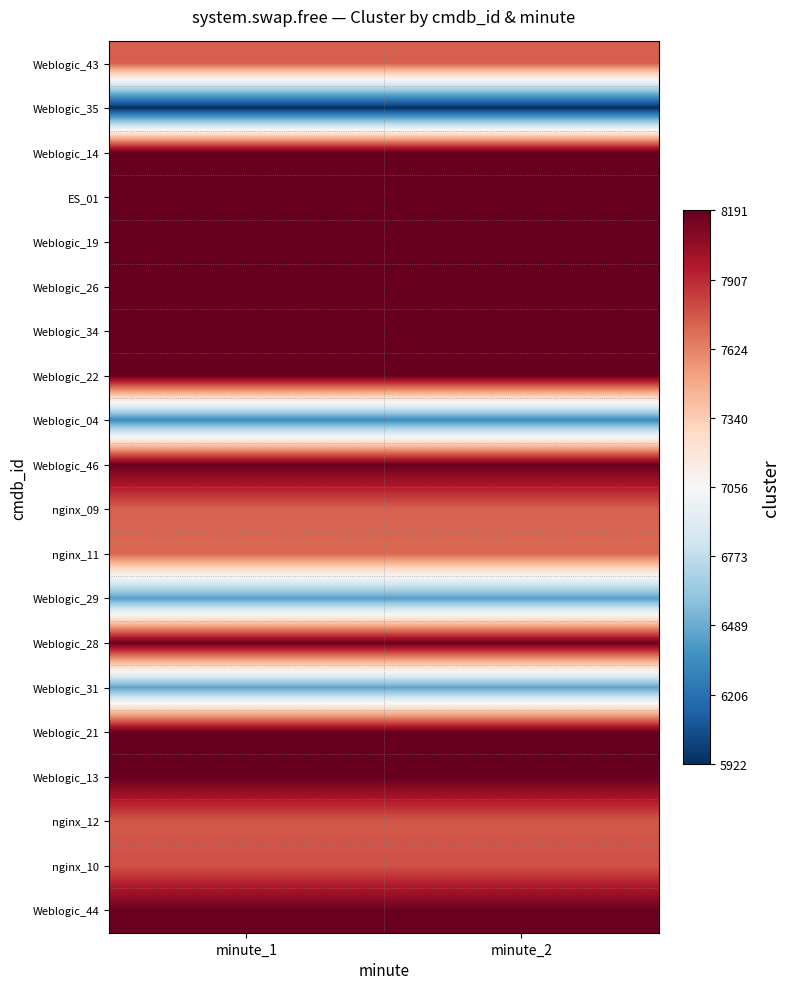

Which label corresponds to the smallest value in the chart?

minute_1